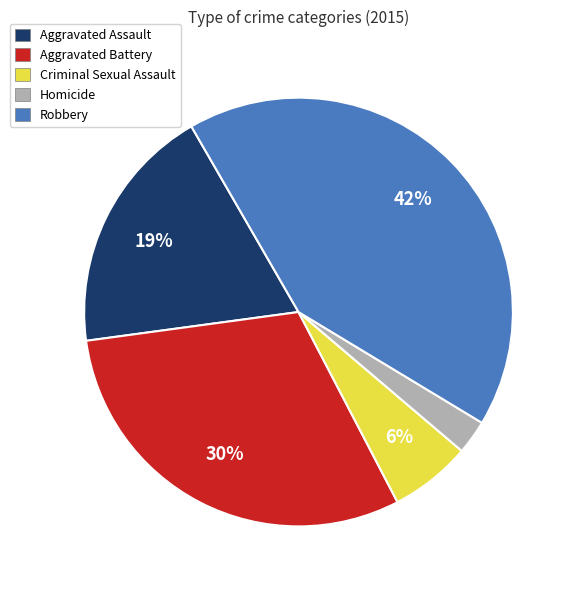

Which slice is the smallest?

Homicide